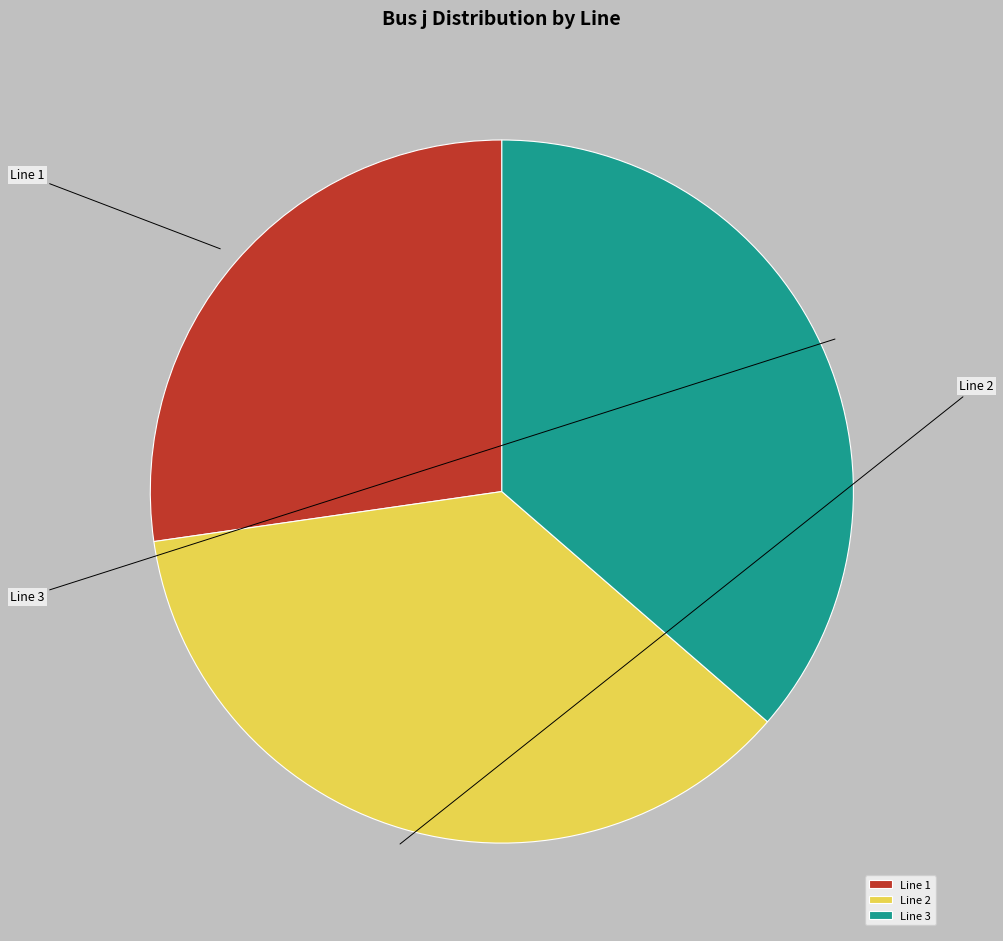

What is the largest slice in the pie chart?

Line 2